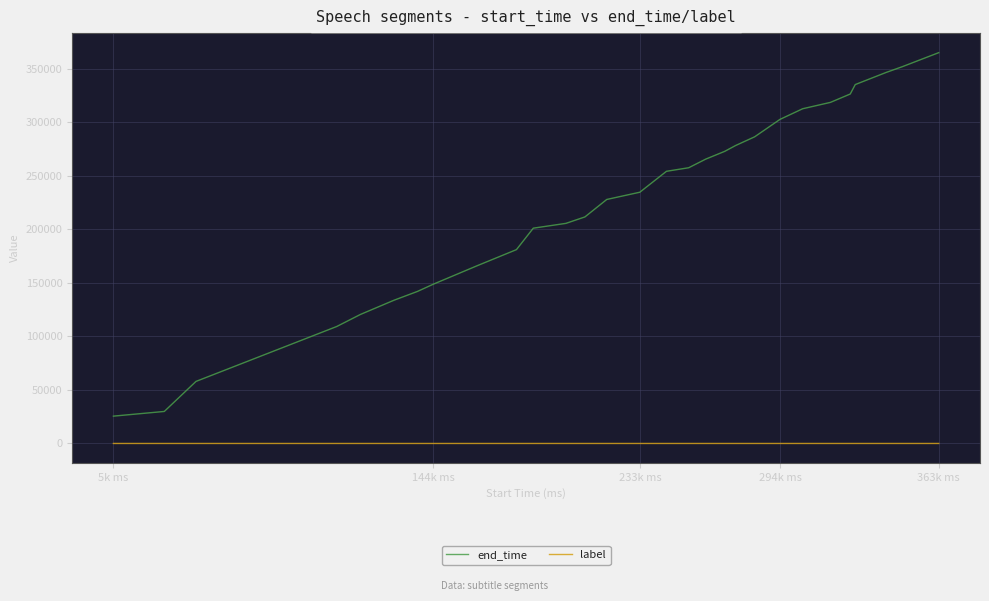

Which series has the widest spread of values?

end_time